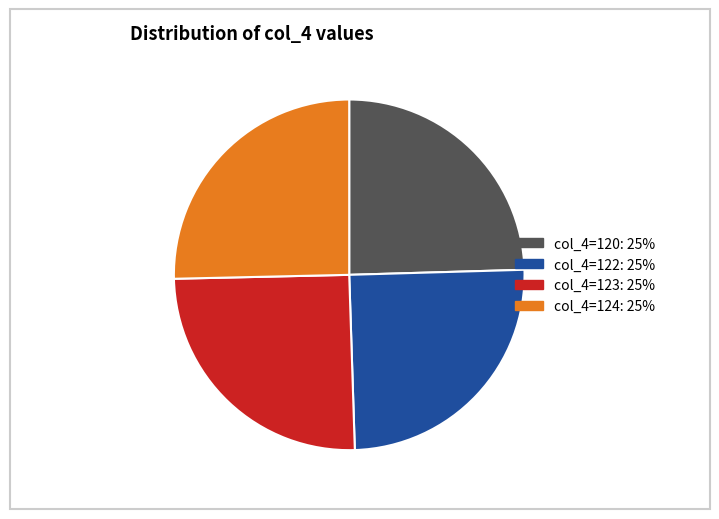

Is there any slice that represents more than half of the pie?

No